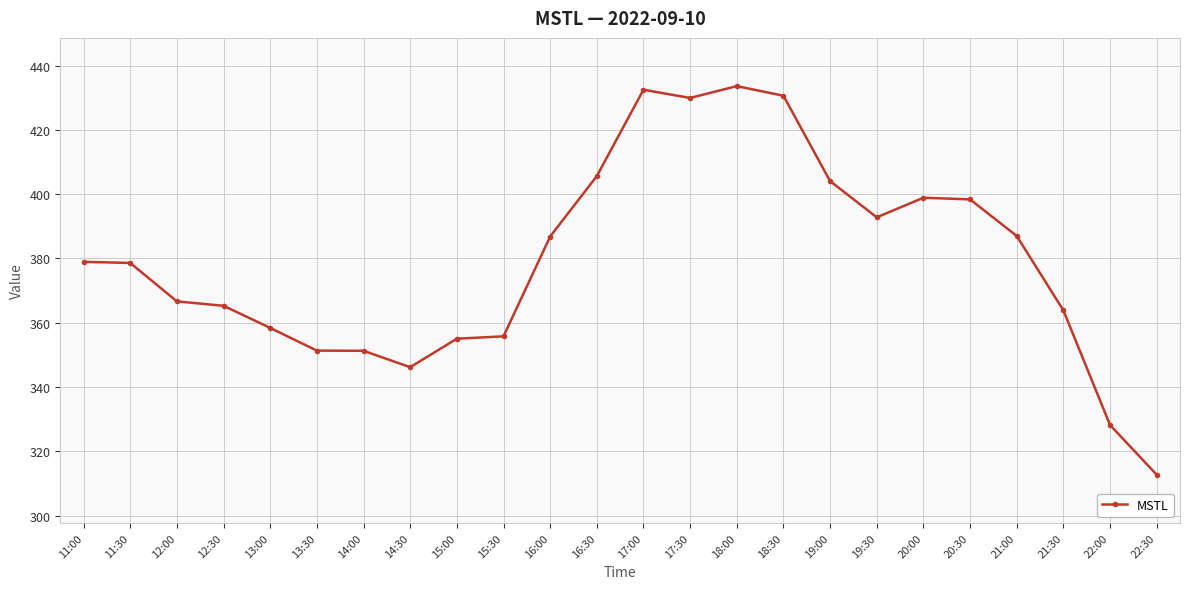

Is this an area chart (filled region under the line)?

No